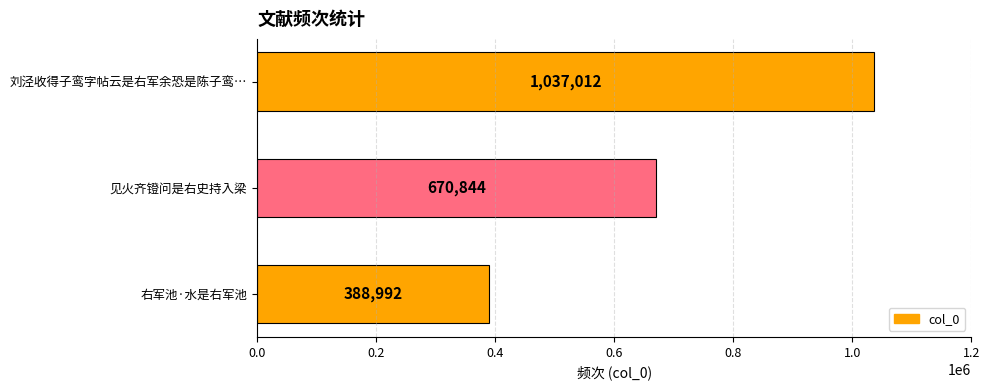

What is the sum of all values?

2096848